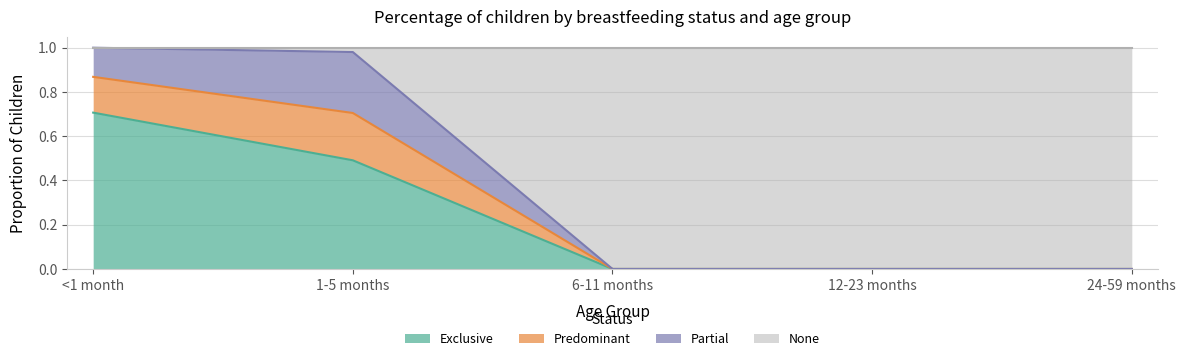

The value of Exclusive at 1-5 months is 0.1. True or false?

False